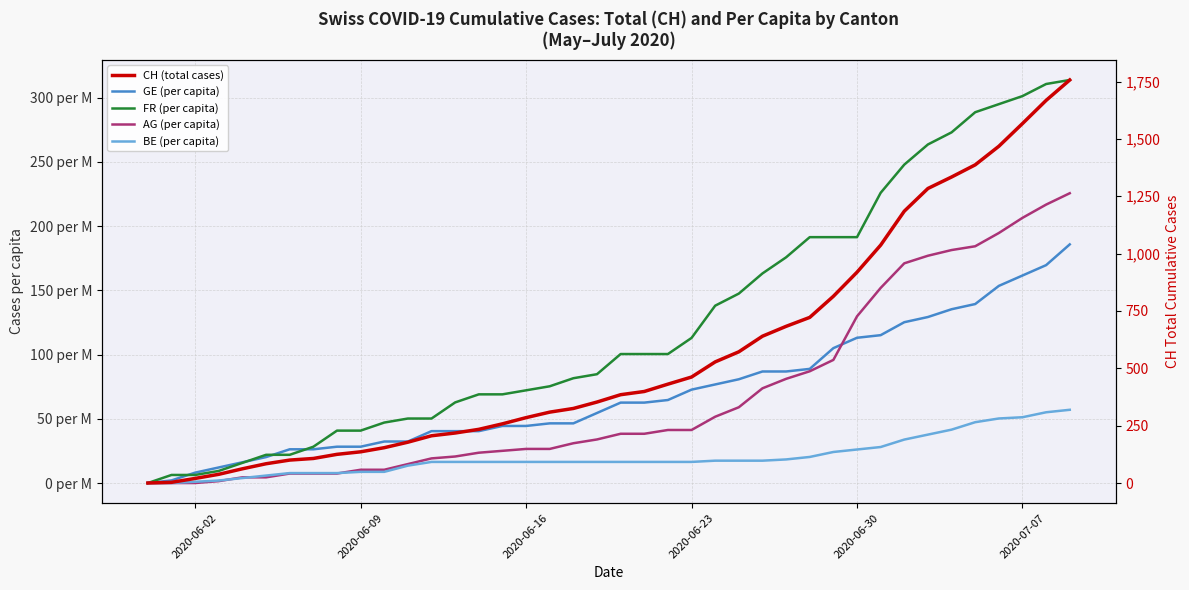

How many series are shown in this chart?

5